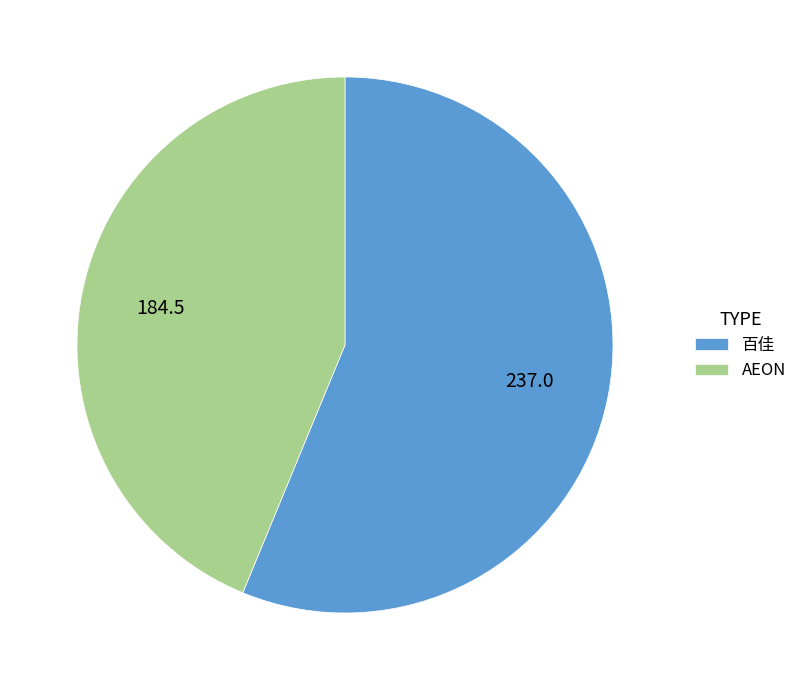

How many slices are in this pie chart?

2